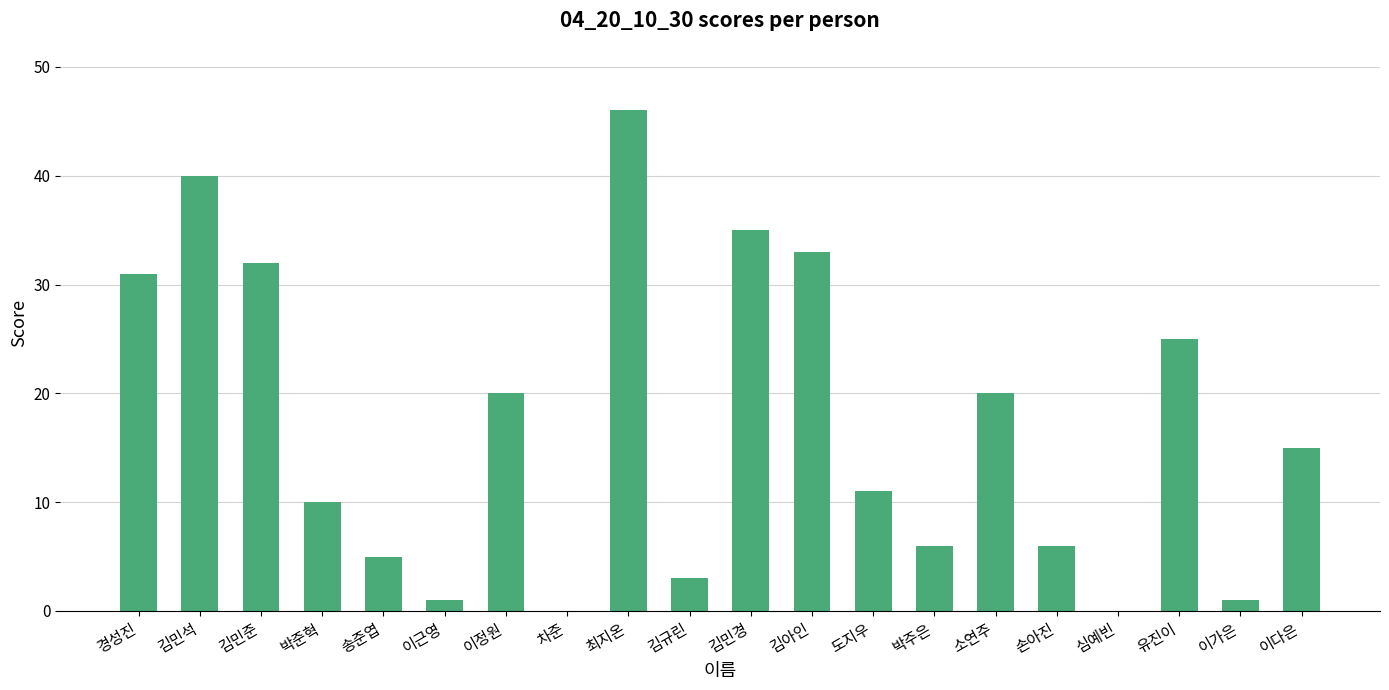

What is the sum of the values at 송준엽 and 소연주?

25